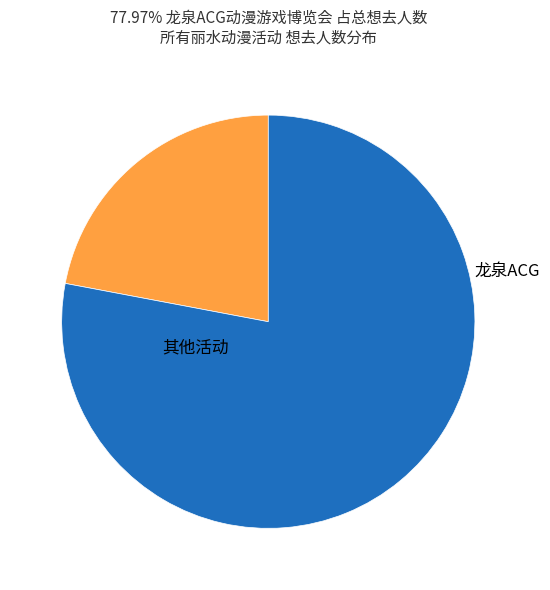

Is there any slice that represents more than half of the pie?

Yes